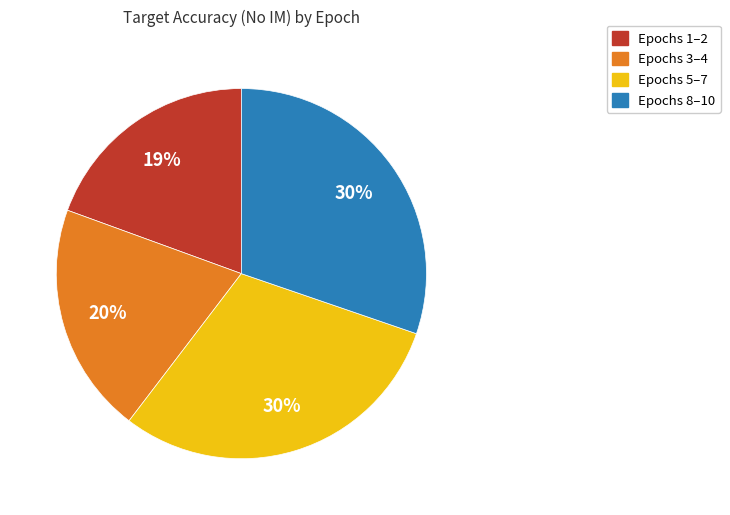

To the nearest percent, what is the average slice percentage?

25%